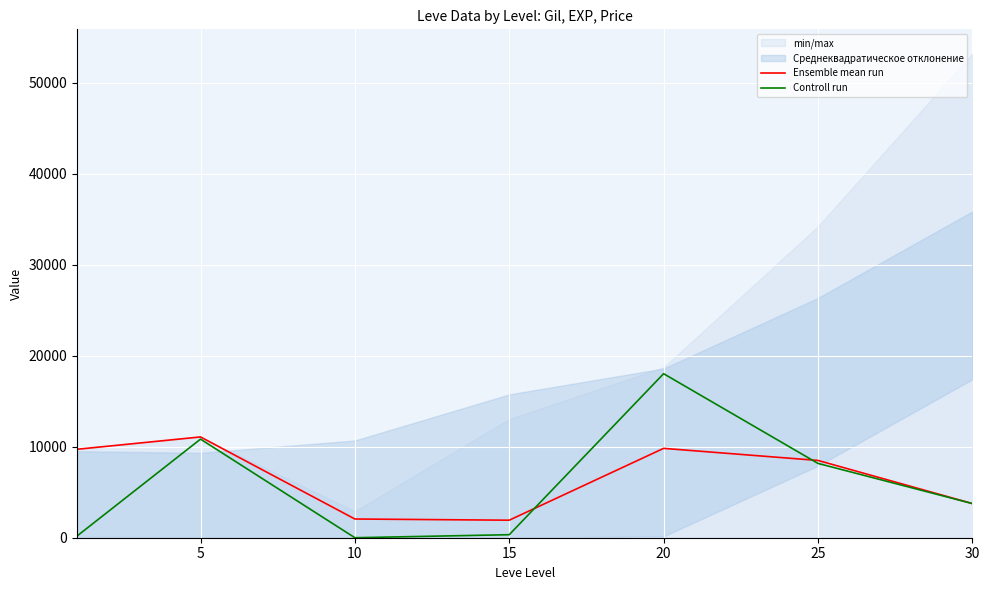

Between 5 and 10, which series saw the biggest shift?

Controll run